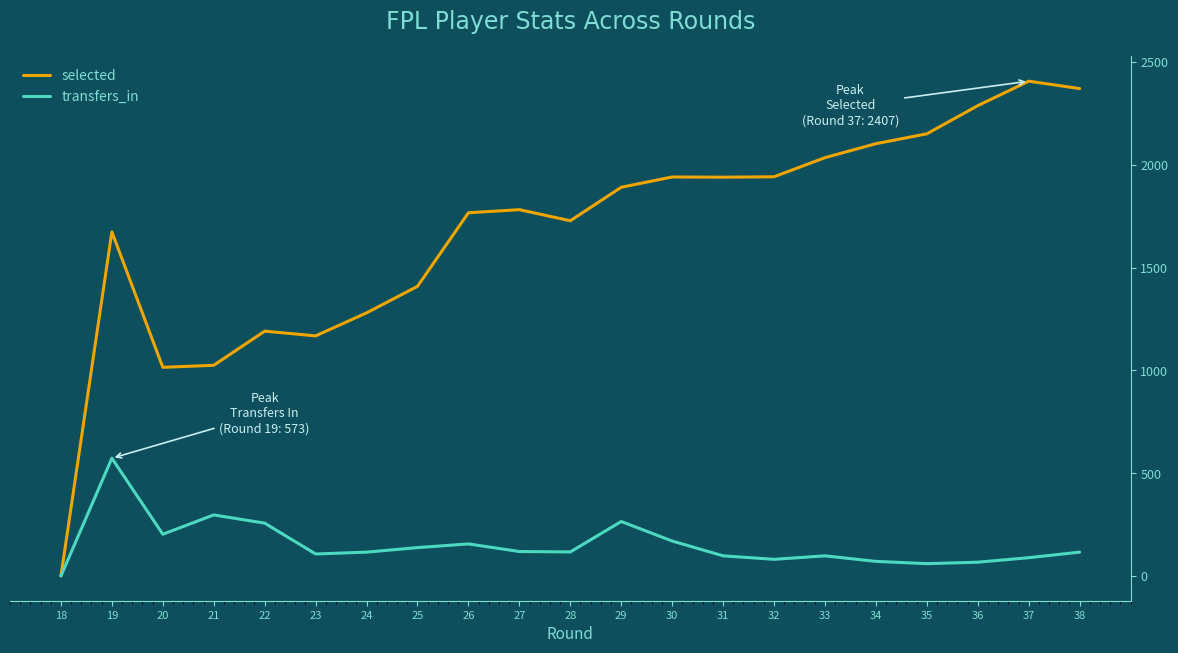

How many positive values does the transfers_in series have?

23